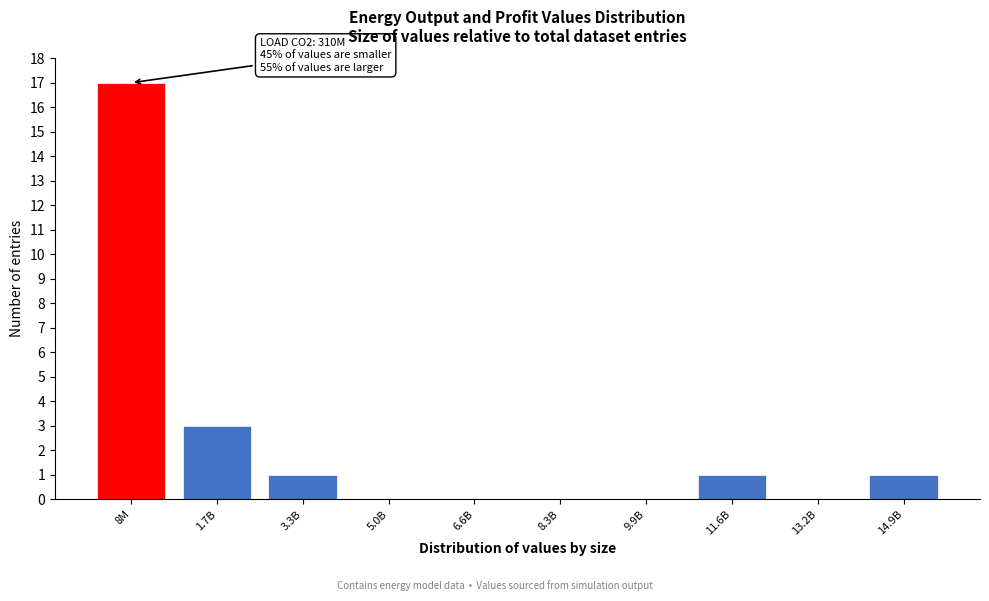

Reading left to right, what are all the values shown in this chart?

8M=17	1.7B=3	3.3B=1	5.0B=0	6.6B=0	8.3B=0	9.9B=0	11.6B=1	13.2B=0	14.9B=1